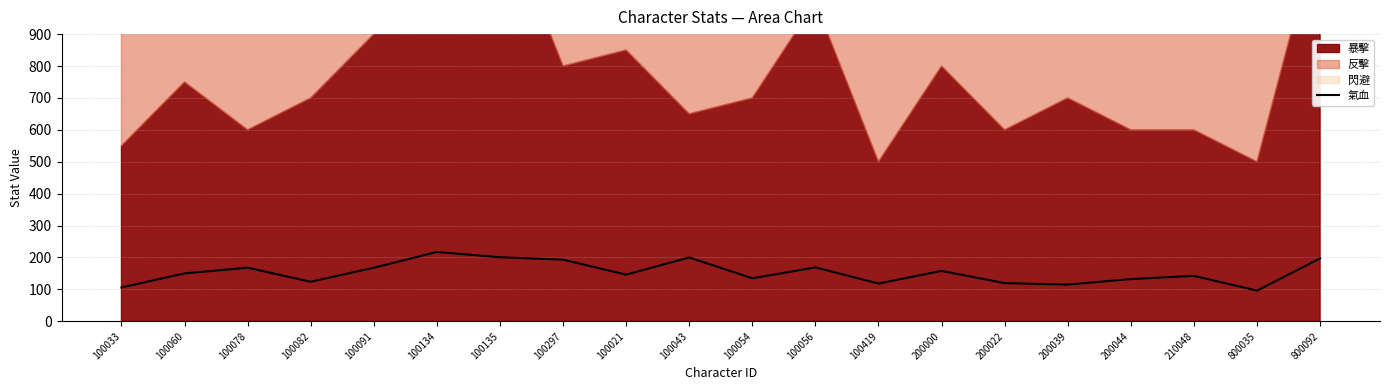

The 氣血 series shows 204.3 at 100021. True or false?

False